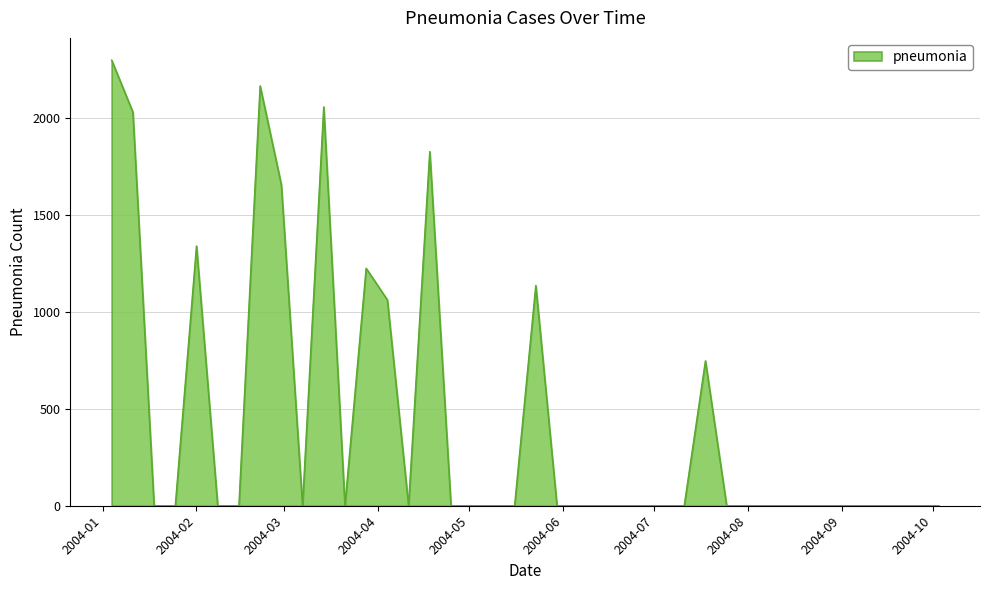

What is the maximum value shown in the chart?

2300.4